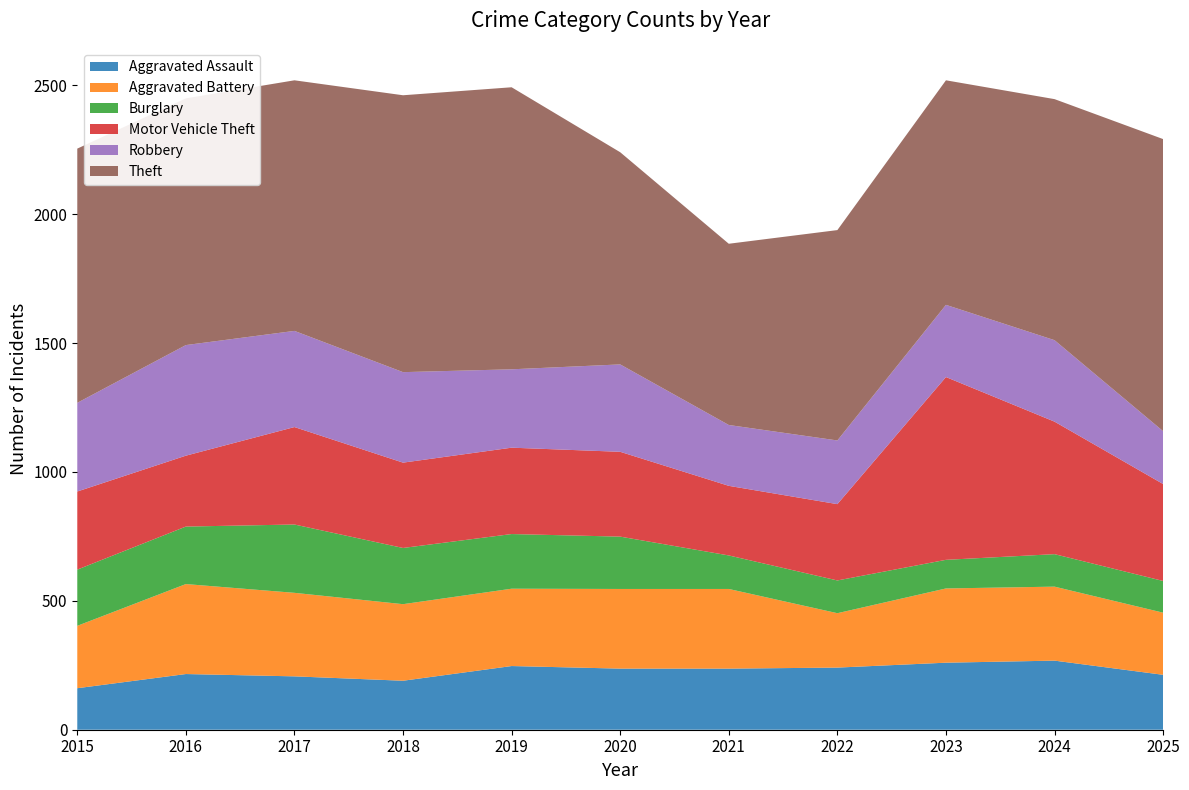

Reading left to right, transcribe all the data shown in this chart.

Aggravated Assault: 161	216	207	190	247	237	237	241	260	268	213
Aggravated Battery: 242	349	324	297	300	309	309	211	288	287	241
Burglary: 218	223	265	218	212	203	130	127	111	126	123
Motor Vehicle Theft: 303	275	378	331	335	329	270	296	709	514	376
Robbery: 344	429	373	351	304	339	236	247	280	316	205
Theft: 986	957	972	1074	1094	823	703	816	871	935	1133